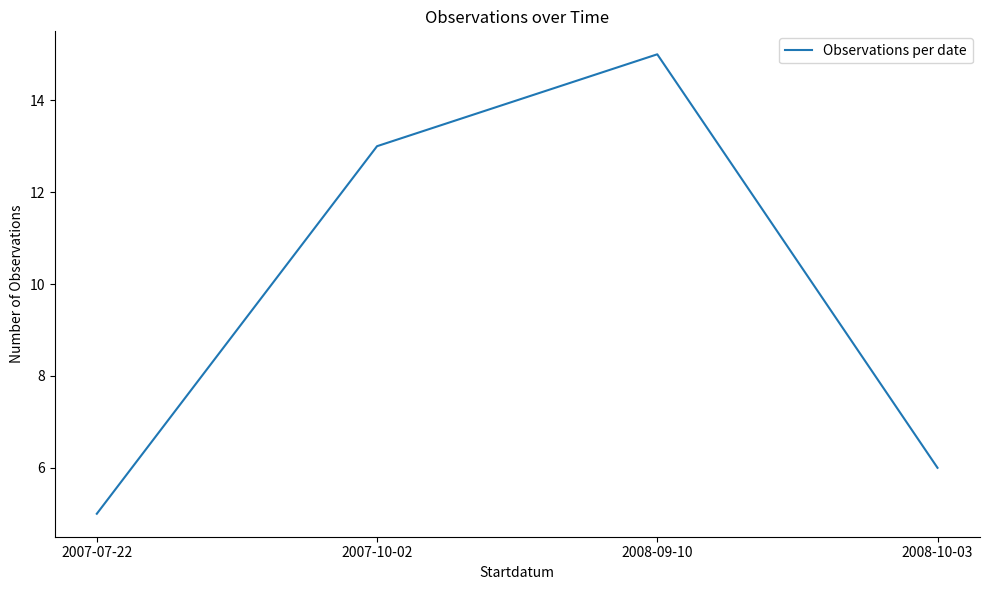

Reading right to left, extract all data points from this chart.

6	15	13	5